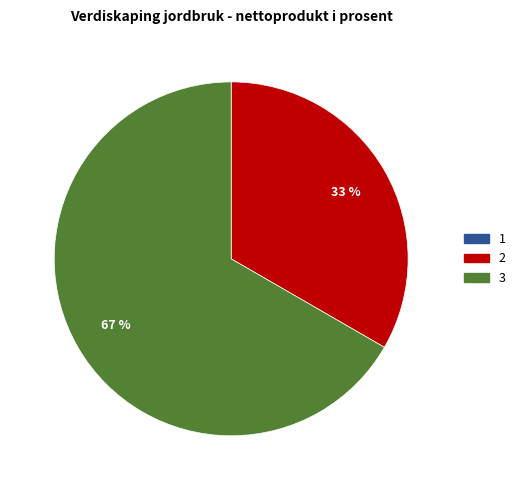

Which slice represents more than half of the pie?

3